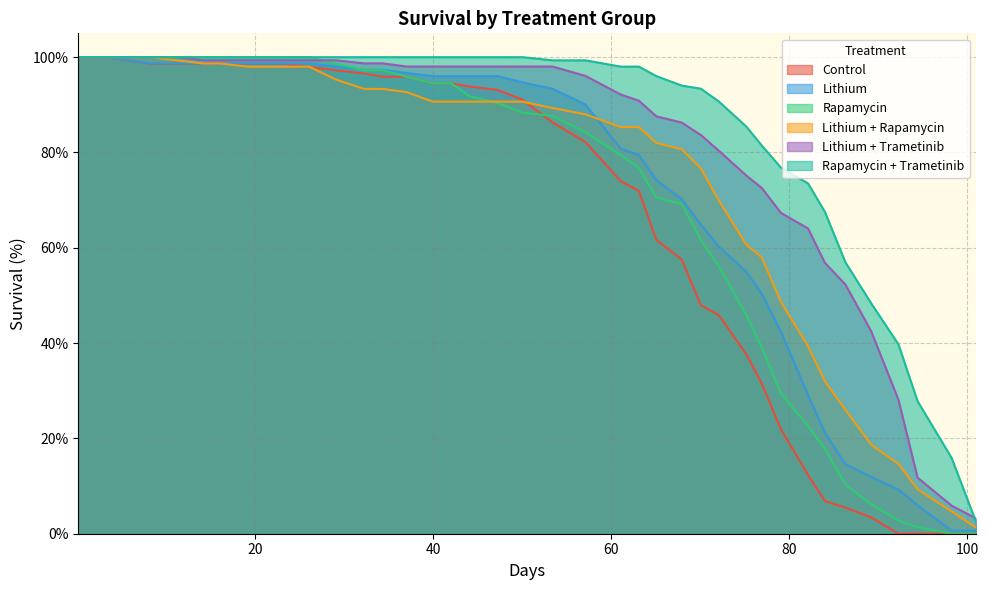

Rank the series by their maximum value, from highest to lowest.

Control, Lithium, Rapamycin, Lithium + Rapamycin, Lithium + Trametinib, Rapamycin + Trametinib